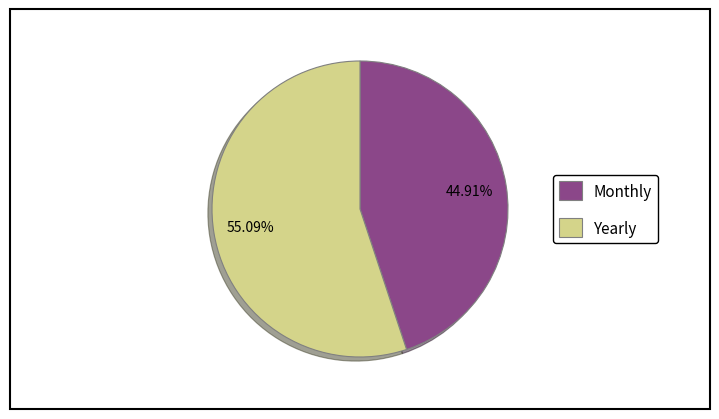

Is the sum of Yearly and Monthly greater than half?

Yes